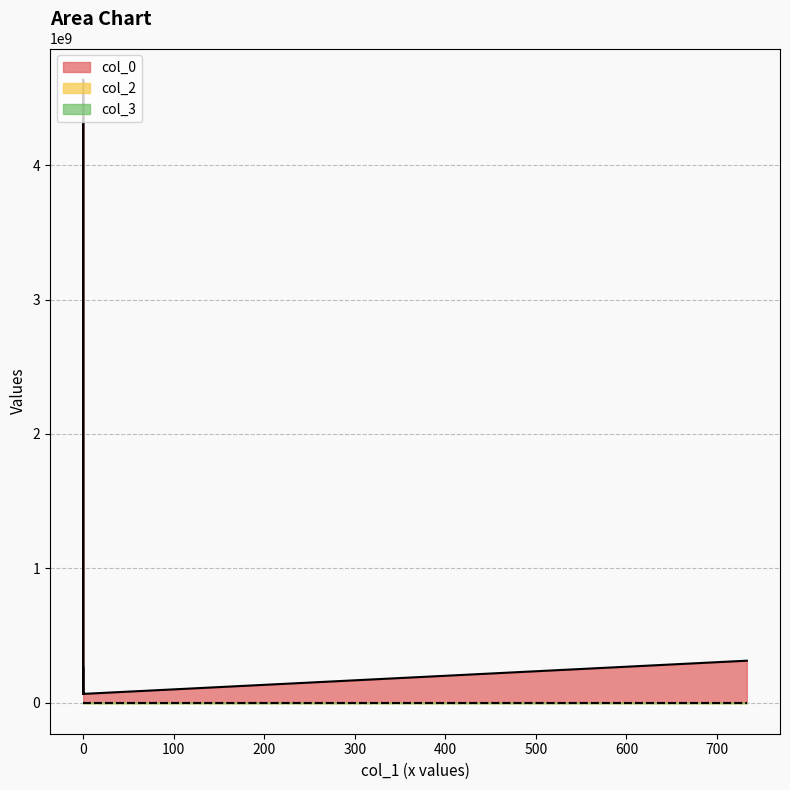

Count the number of data series in this chart.

3